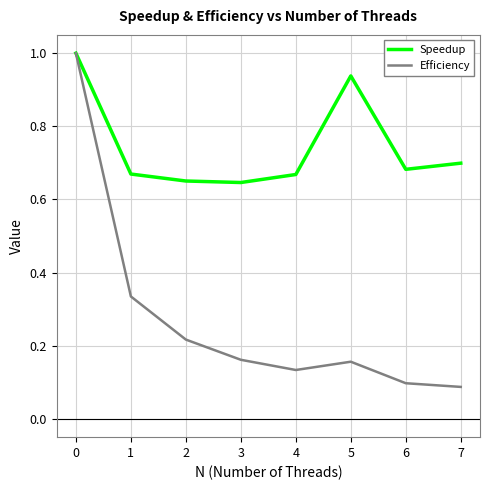

What is the highest value of the Speedup series?

1.0